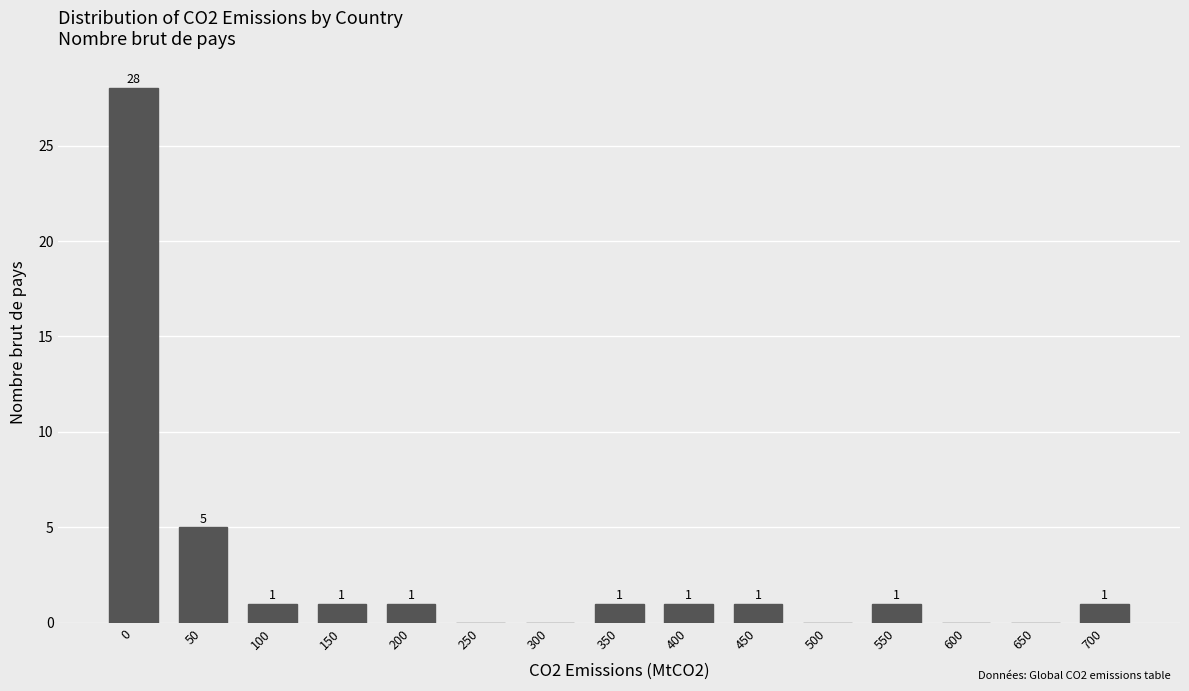

Reading left to right, list all the values displayed in this chart.

0=28	50=5	100=1	150=1	200=1	250=0	300=0	350=1	400=1	450=1	500=0	550=1	600=0	650=0	700=1